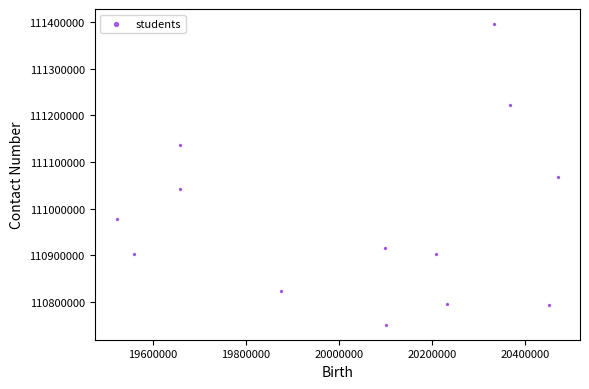

What is the range of X values (max minus min)?

949325.4